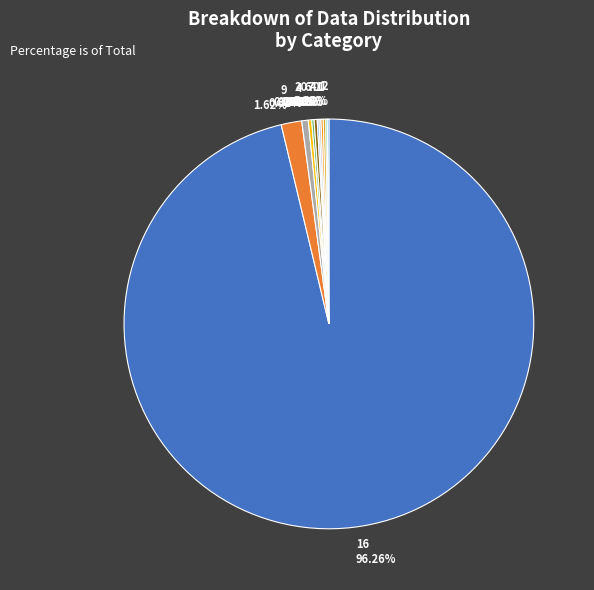

Is there any slice that represents more than half of the pie?

Yes